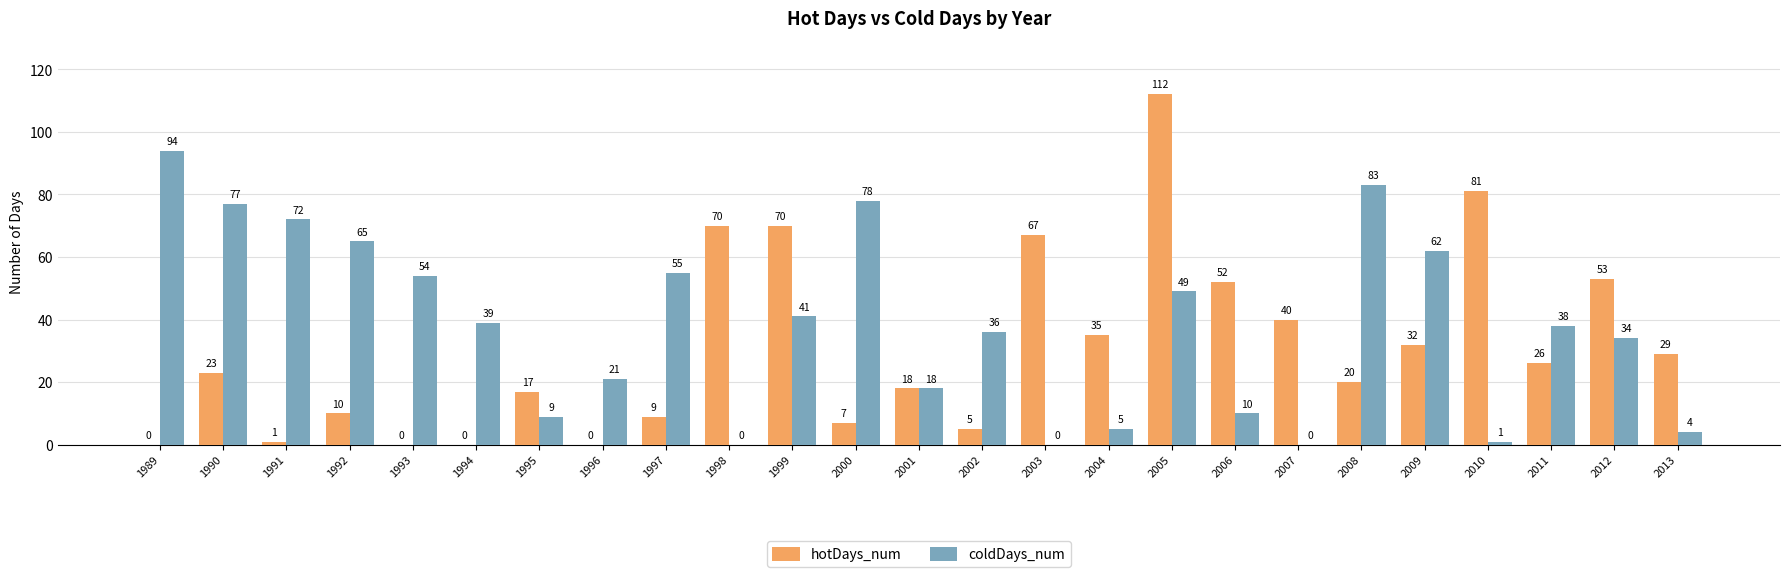

What is the average value of the coldDays_num series?

38